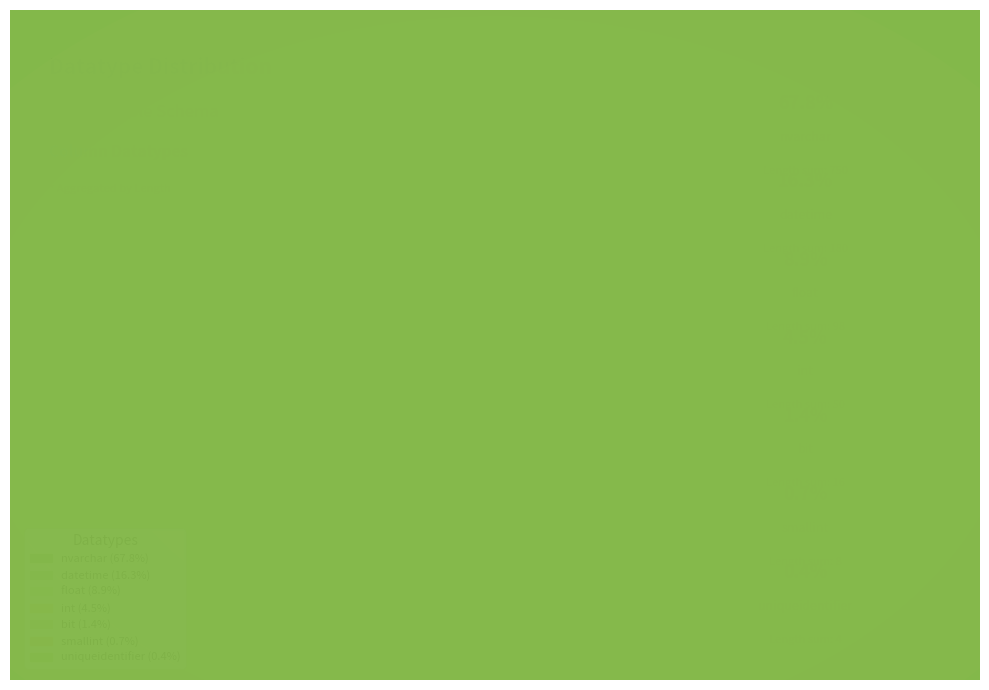

To the nearest percent, what portion does smallint represent?

1%